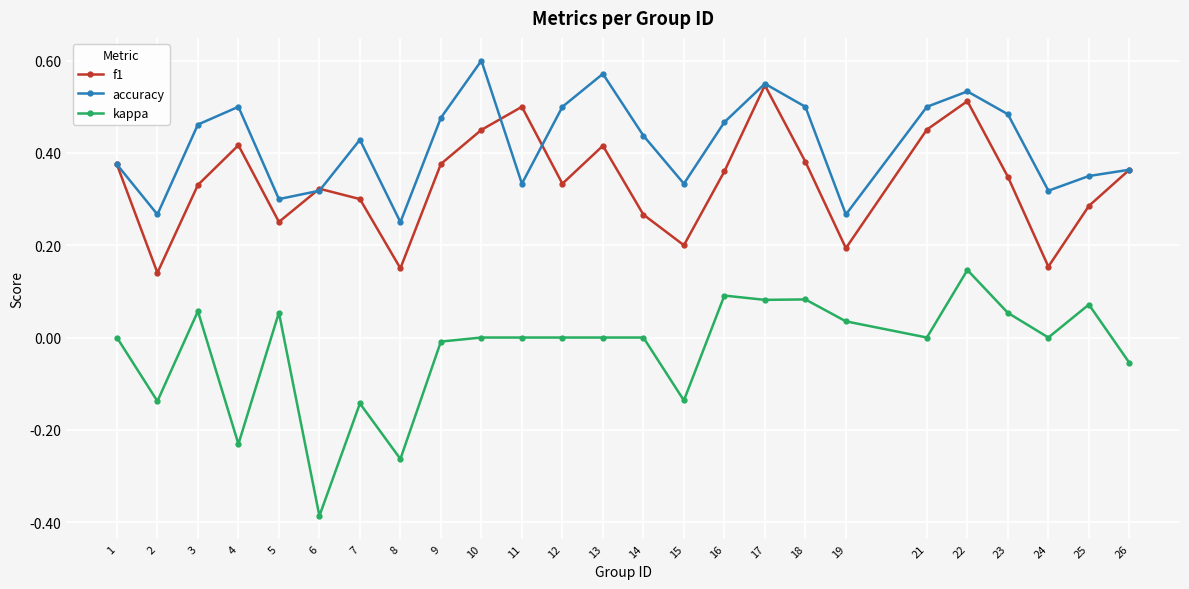

At which category does accuracy reach its first local valley?

2